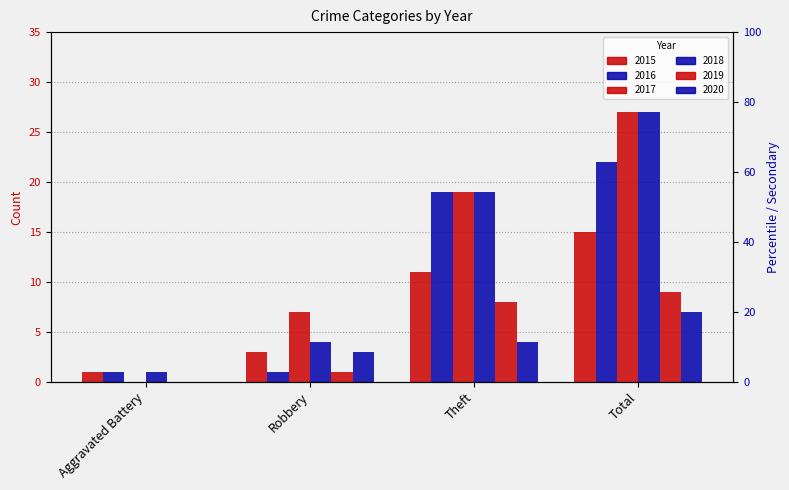

True or false: 2017 has a value of 4 at Robbery.

False